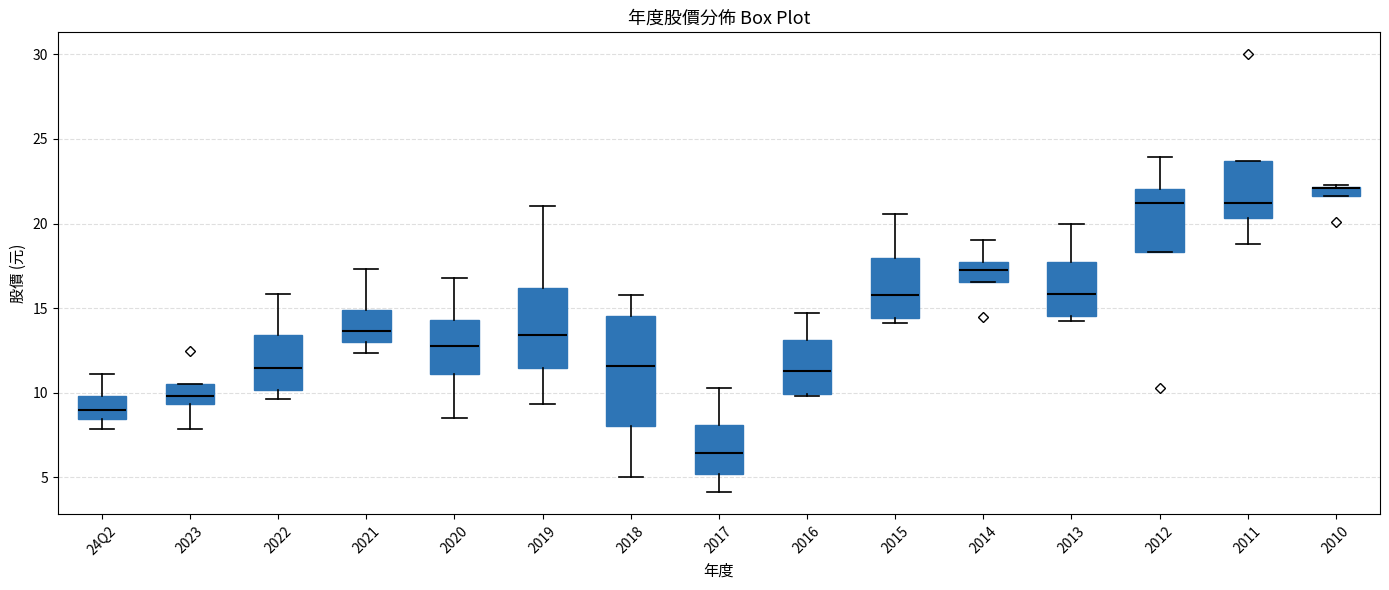

Which box is the tallest, from its lower edge to its upper edge?

2018